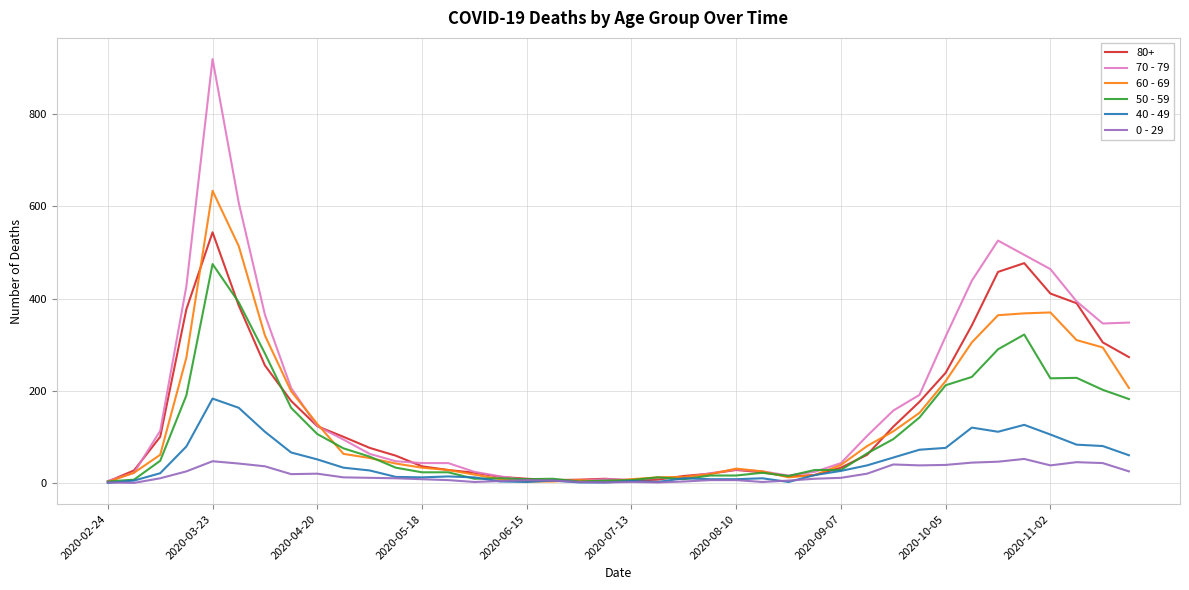

How many lines are shown in the chart?

6